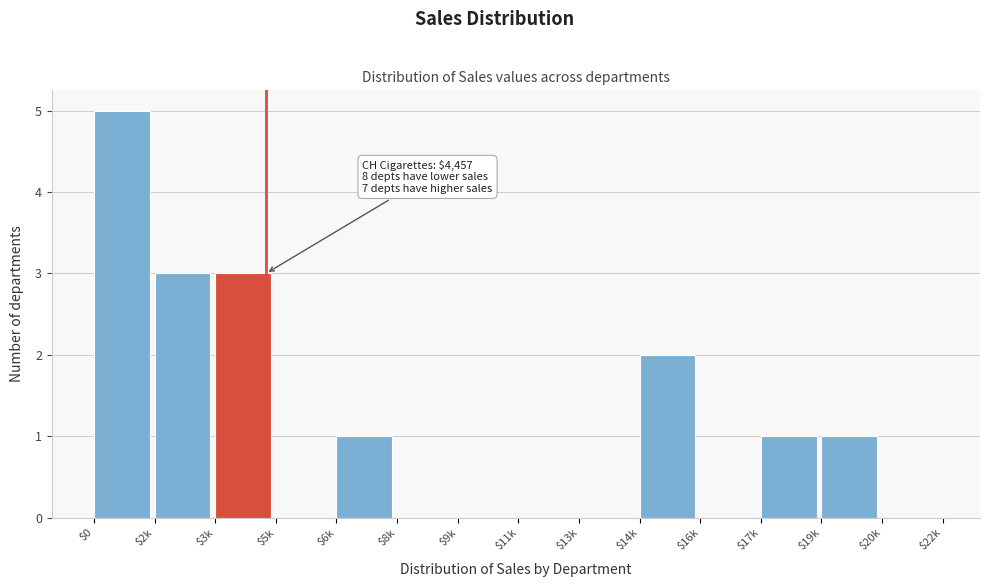

True or false: the data shows 0 at $8k.

True